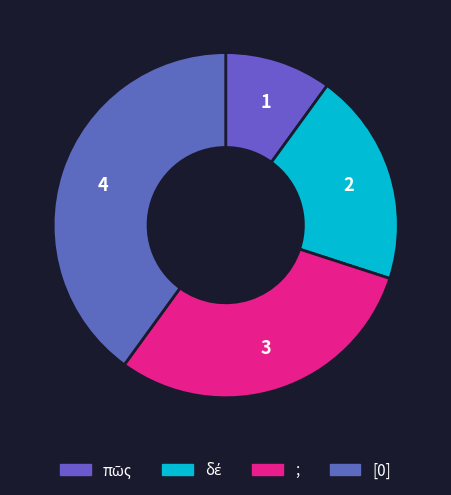

How many segments does this pie chart have?

4